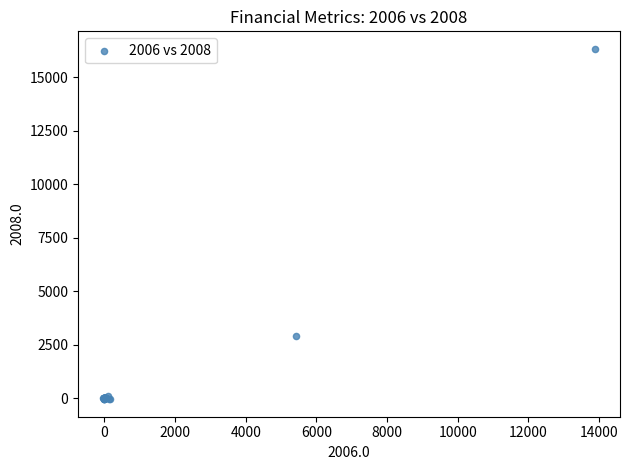

What Y value in the scatter plot is closest to 8137?

2898.4